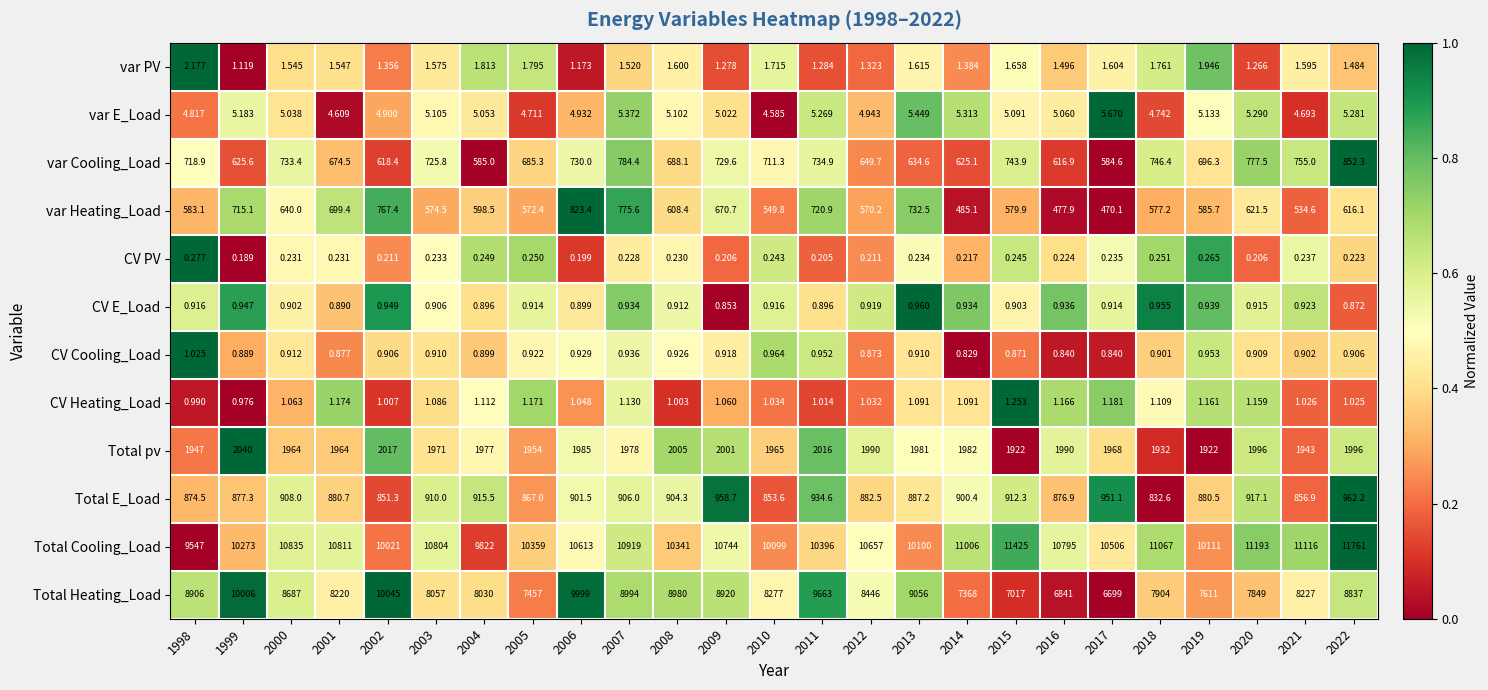

What is the spread (max minus min) of values at 2020?

11192.8